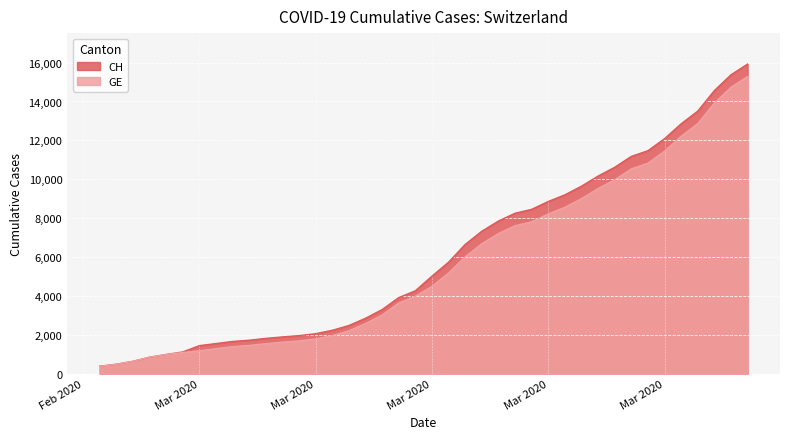

The value of CH at 2020-03-08 is 1952. True or false?

True